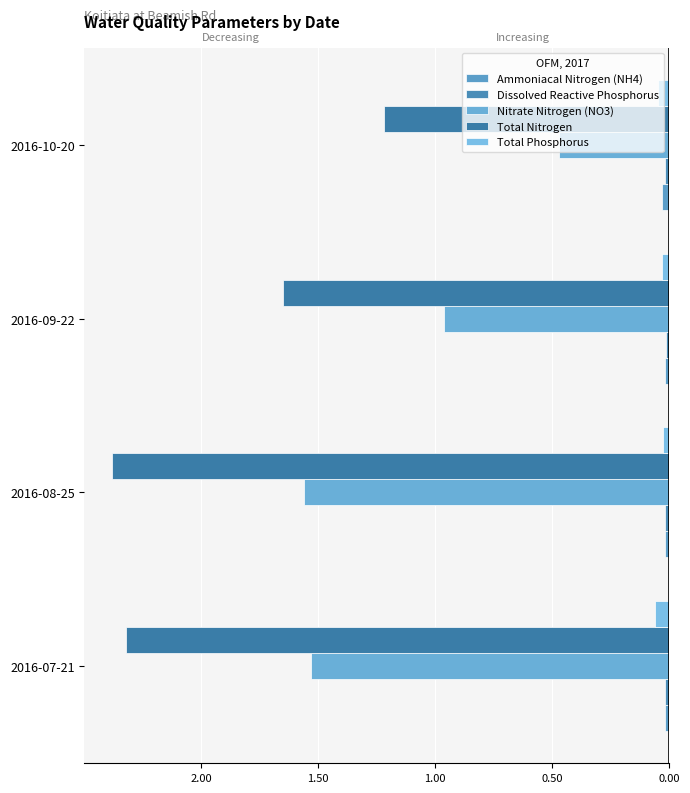

What is the smallest value displayed?

-2.4